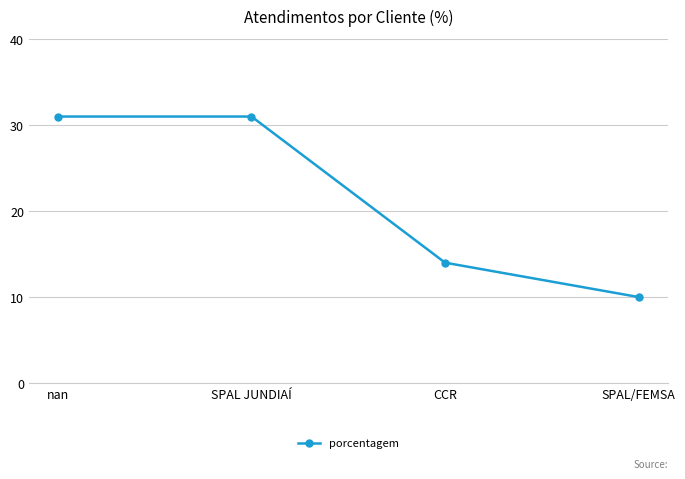

What is the greatest value displayed?

31